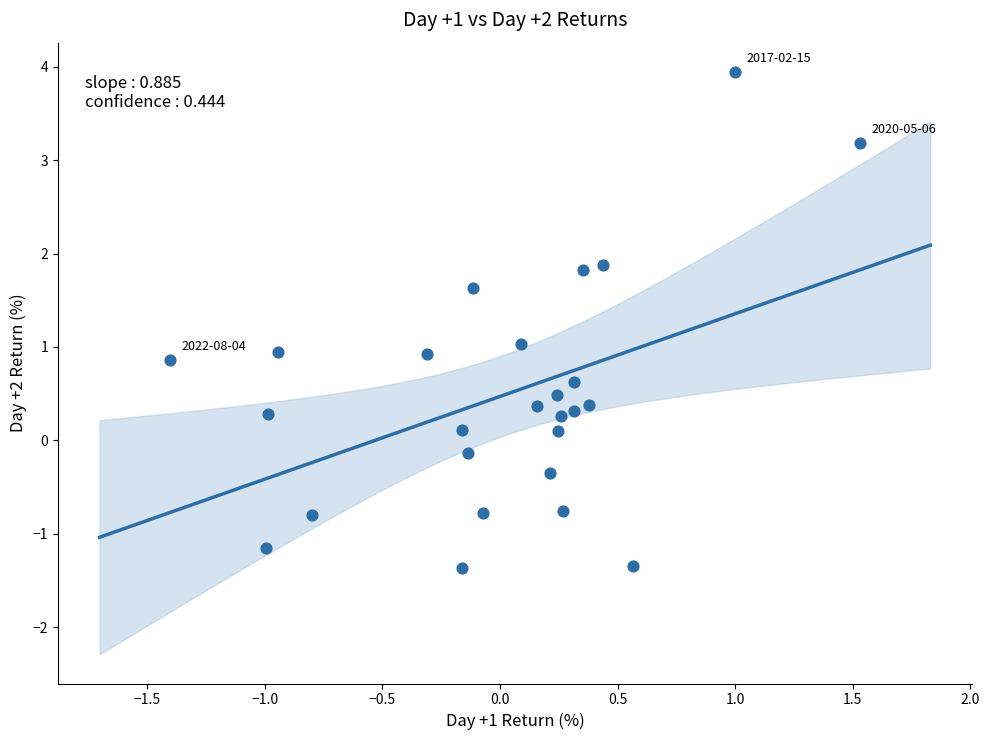

What is the range of Y values (max minus min)?

5.3